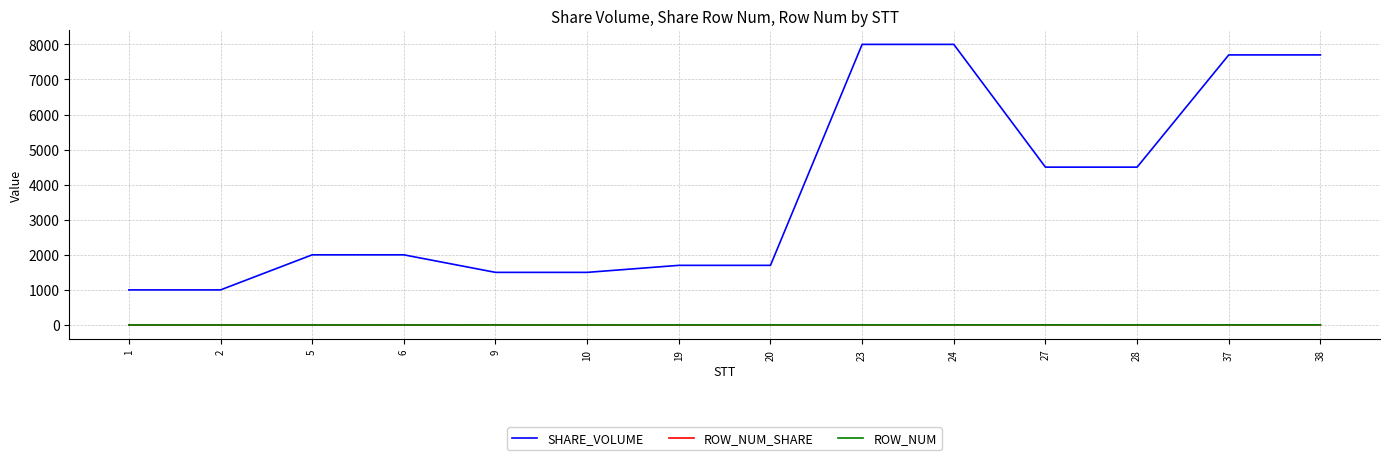

Which series has the largest total across all categories?

SHARE_VOLUME